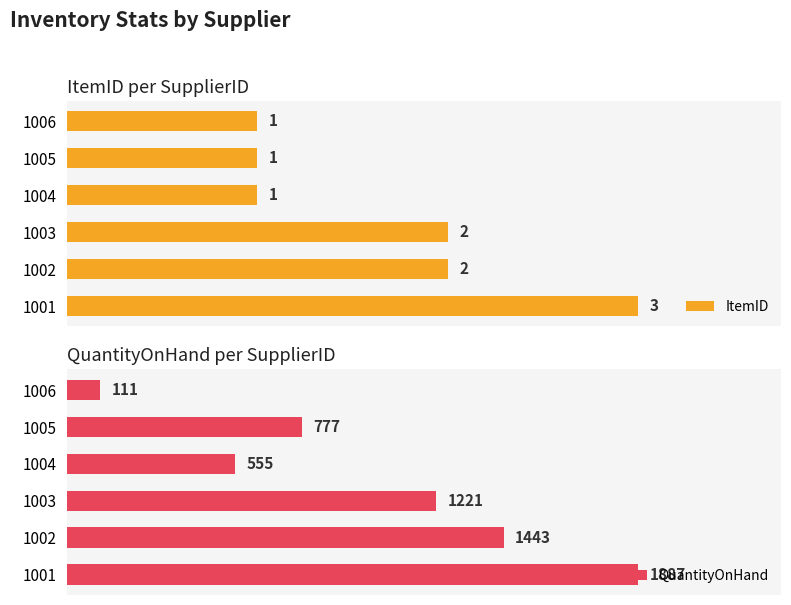

How many bars are there in total?

12